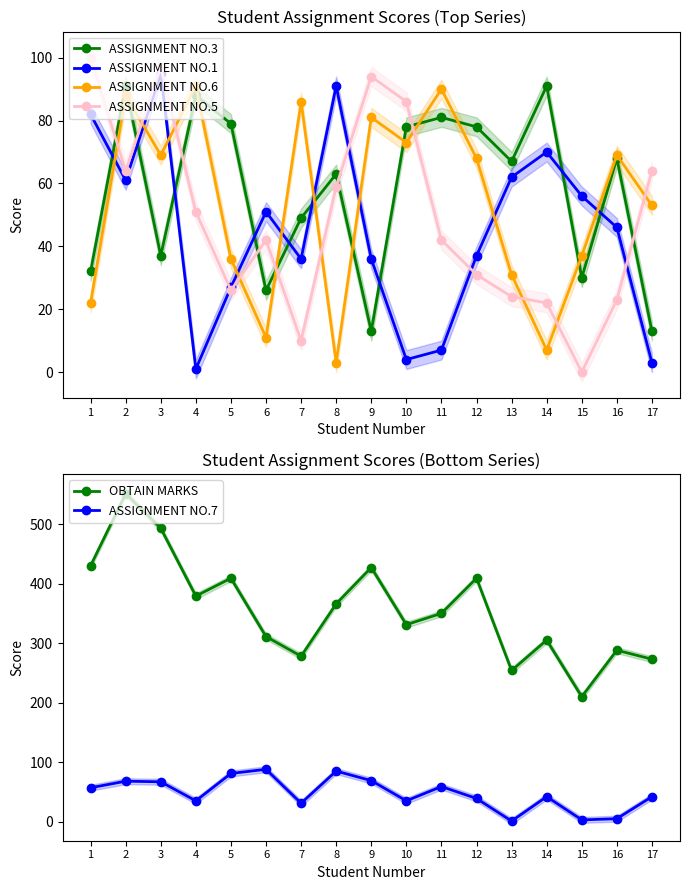

Which series has the largest total across all categories?

OBTAIN MARKS